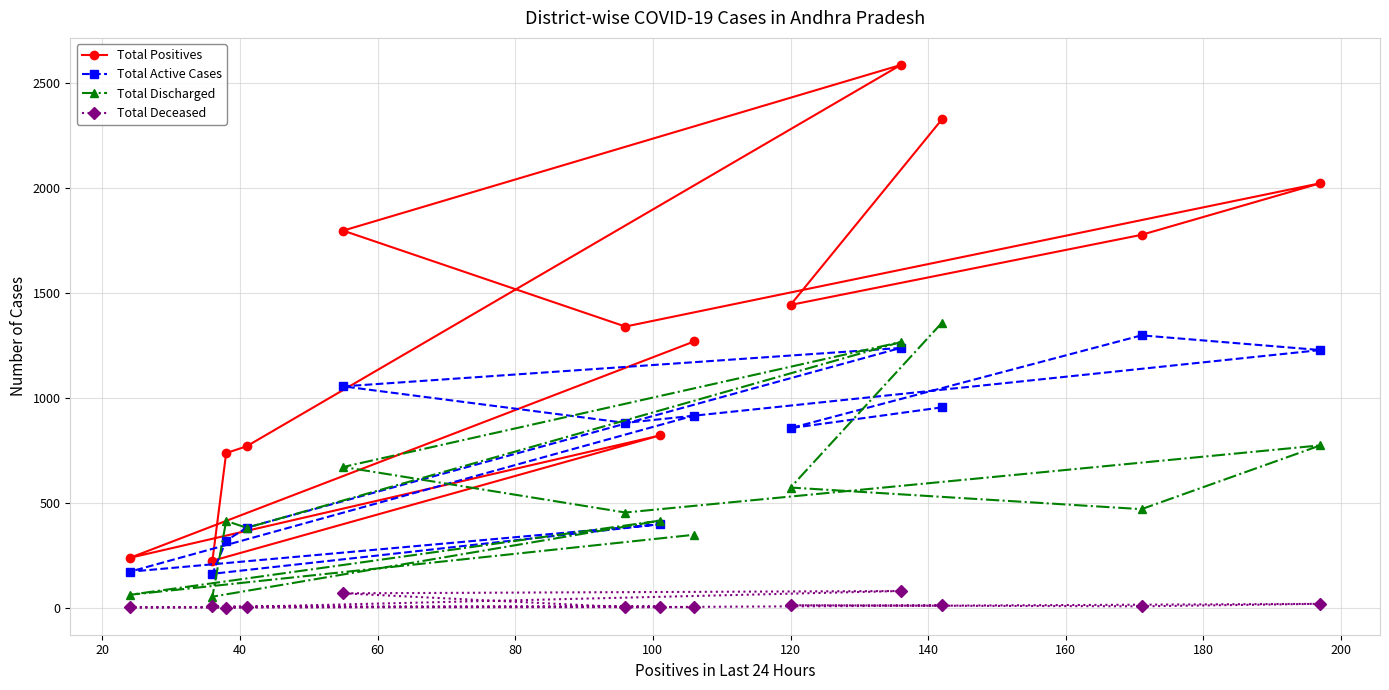

What is the highest value of the Total Active Cases series?

1299